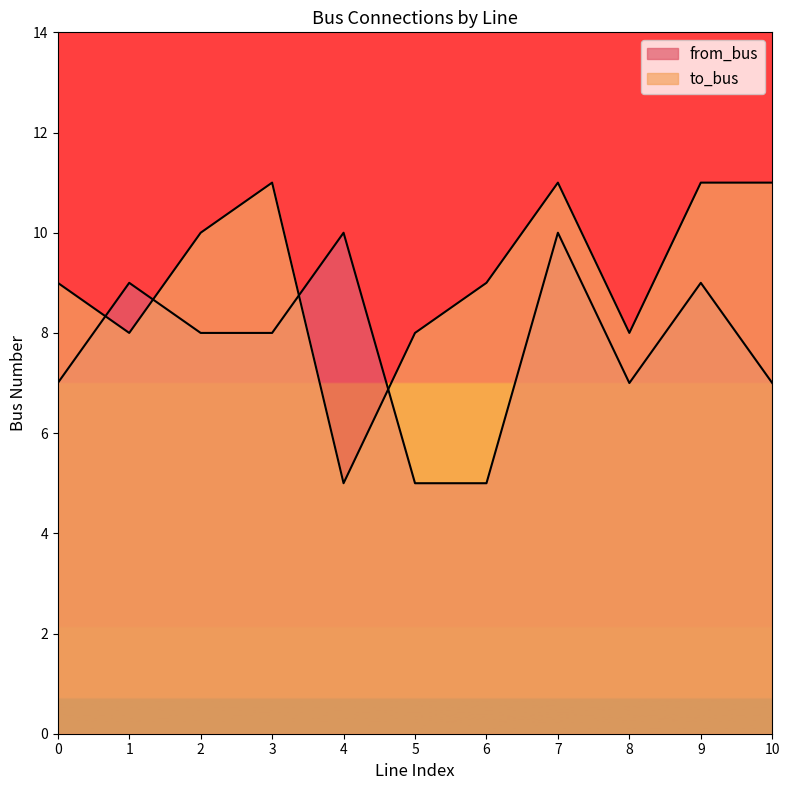

What are all the series names shown in the legend?

from_bus, to_bus